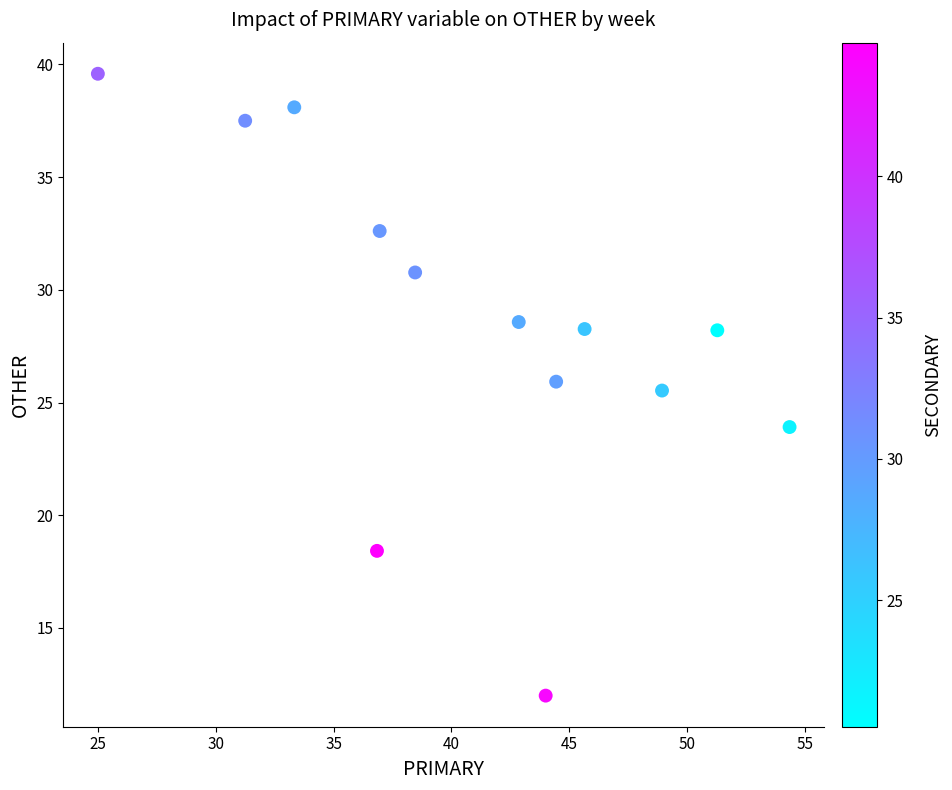

What is the range of X values (max minus min)?

29.3